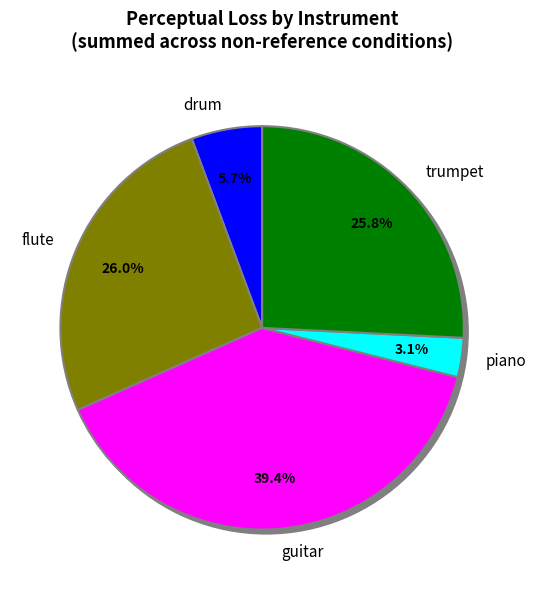

Between piano and guitar, which is larger?

guitar